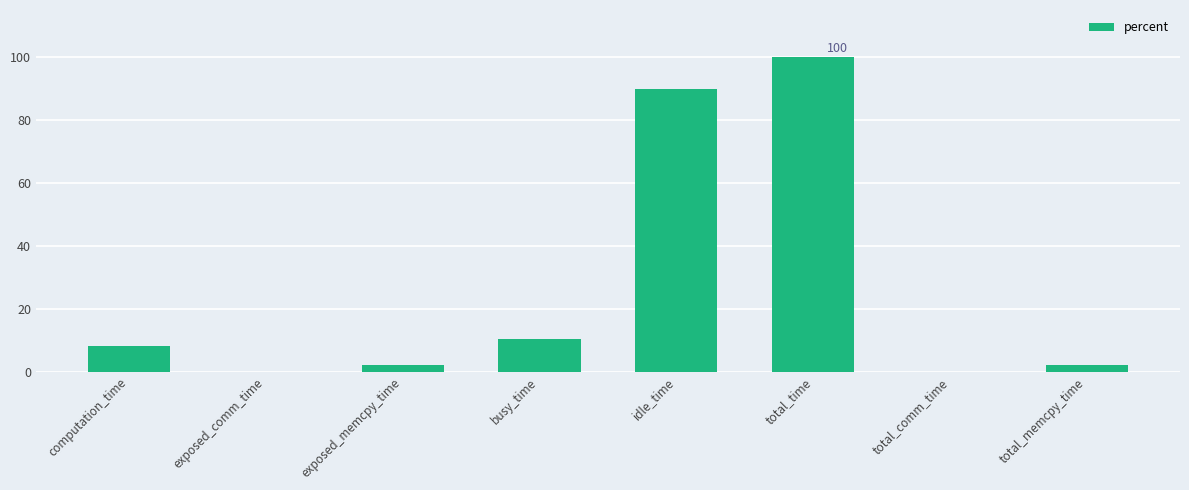

Count the number of data series in this chart.

1